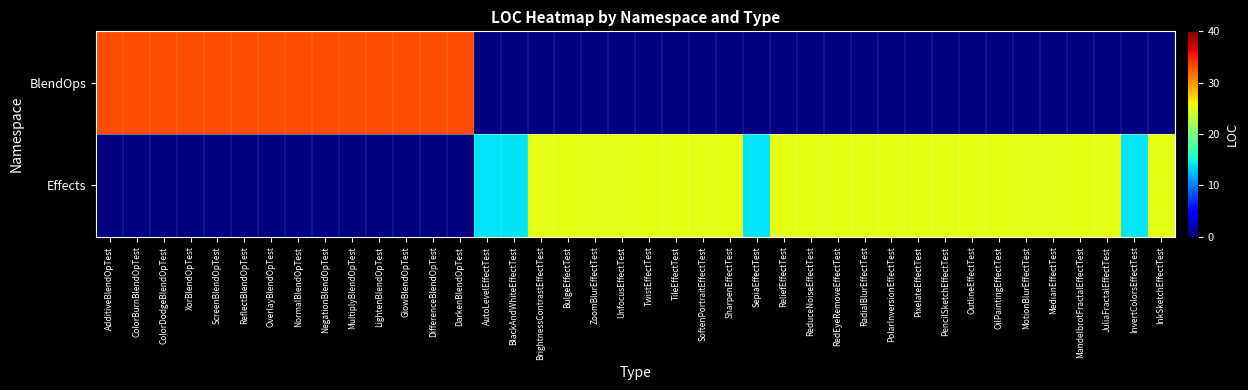

The Effects series shows 25.0 at RedEyeRemoveEffectTest. True or false?

True